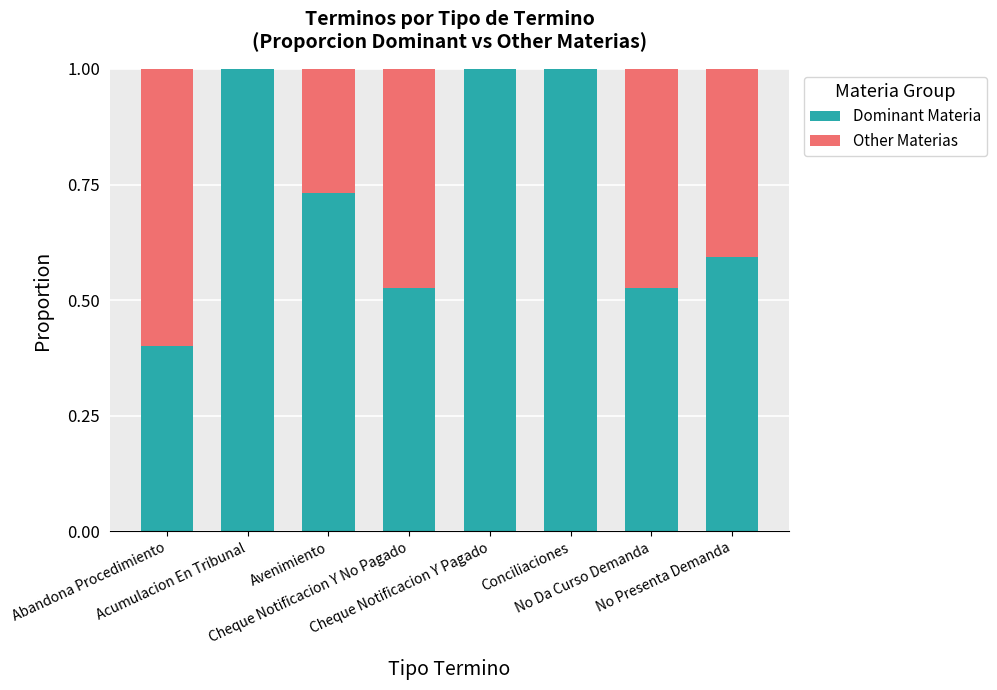

What are all the series names shown in the legend?

Dominant Materia, Other Materias